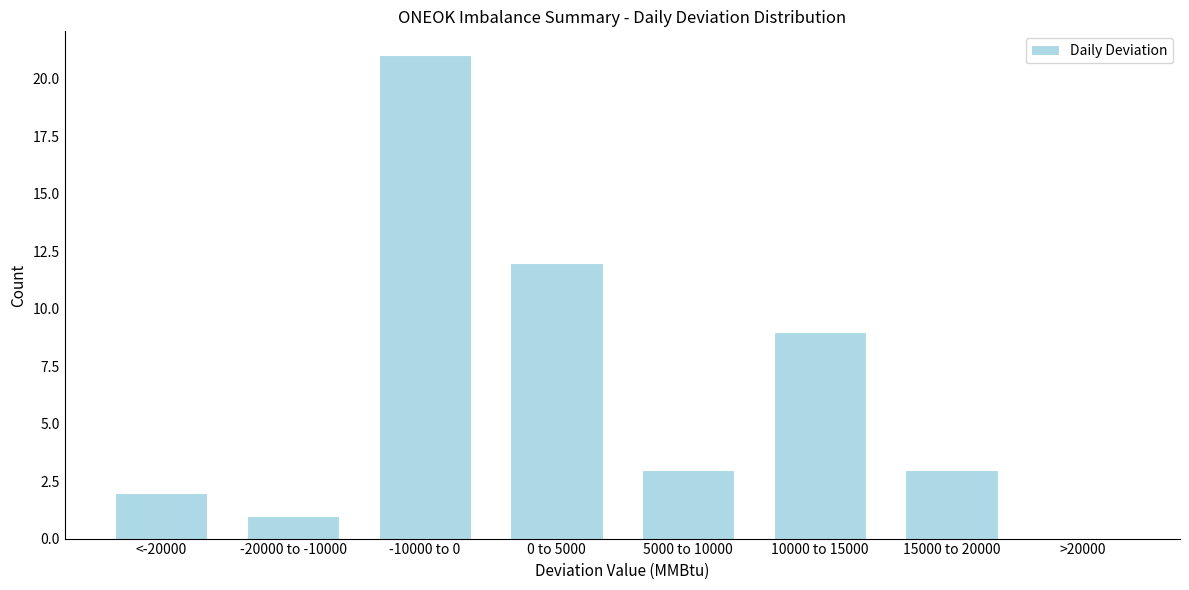

Reading left to right, extract all data points from this chart.

<-20000=2	-20000 to -10000=1	-10000 to 0=21	0 to 5000=12	5000 to 10000=3	10000 to 15000=9	15000 to 20000=3	>20000=0